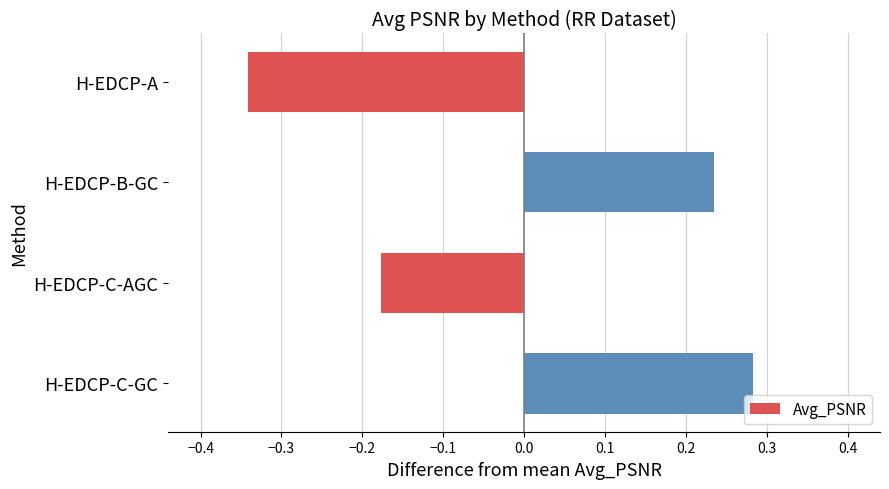

At which category does the chart reach its peak across all series?

H-EDCP-C-GC